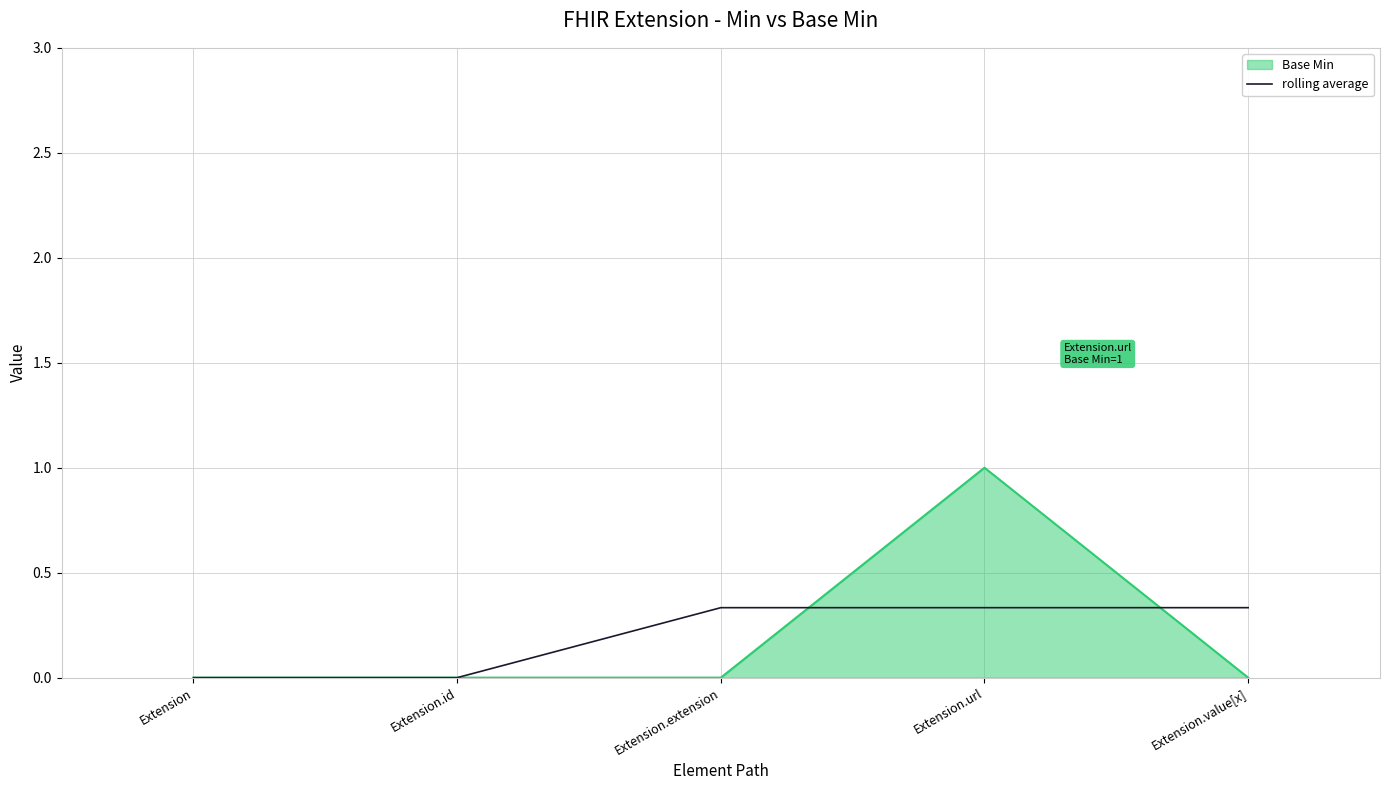

Rank the series by their maximum value, from highest to lowest.

Base Min, rolling average